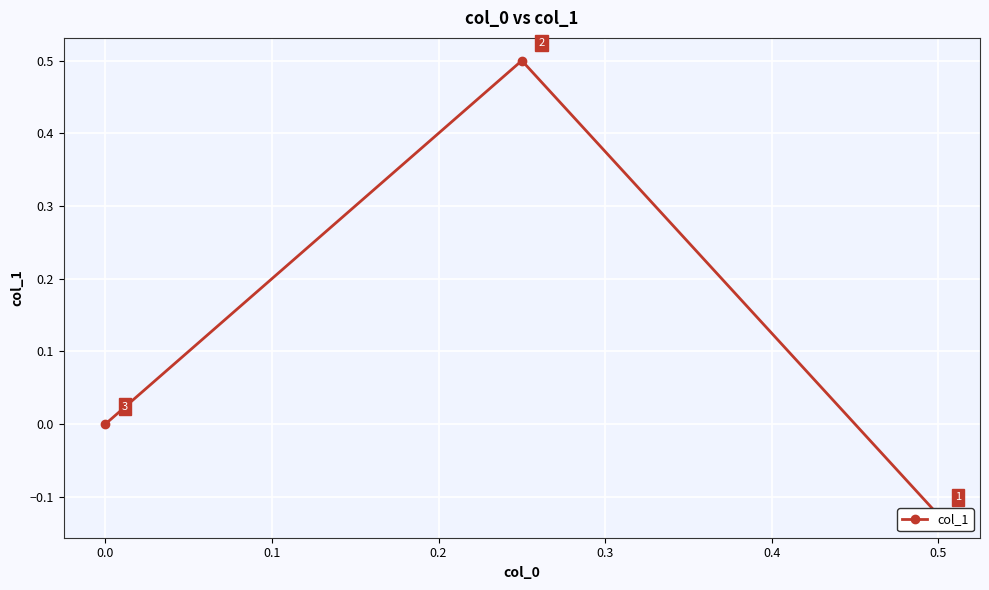

Does the chart display data point markers on the line(s)?

Yes